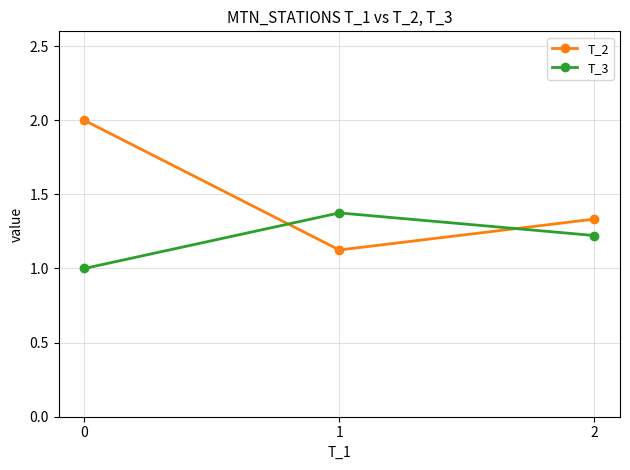

Which series changed the most between 0 and 2?

T_2